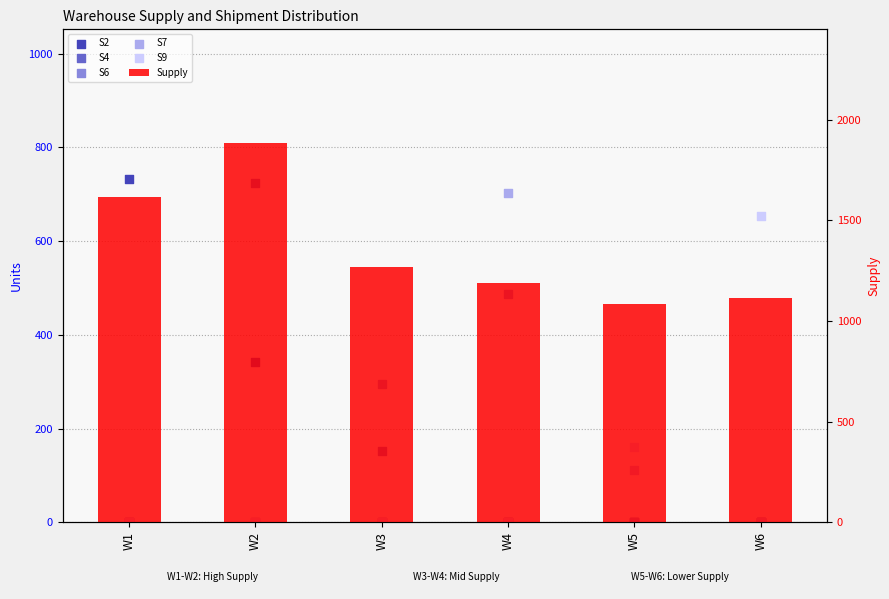

What is the total value across all series at W6?

1766